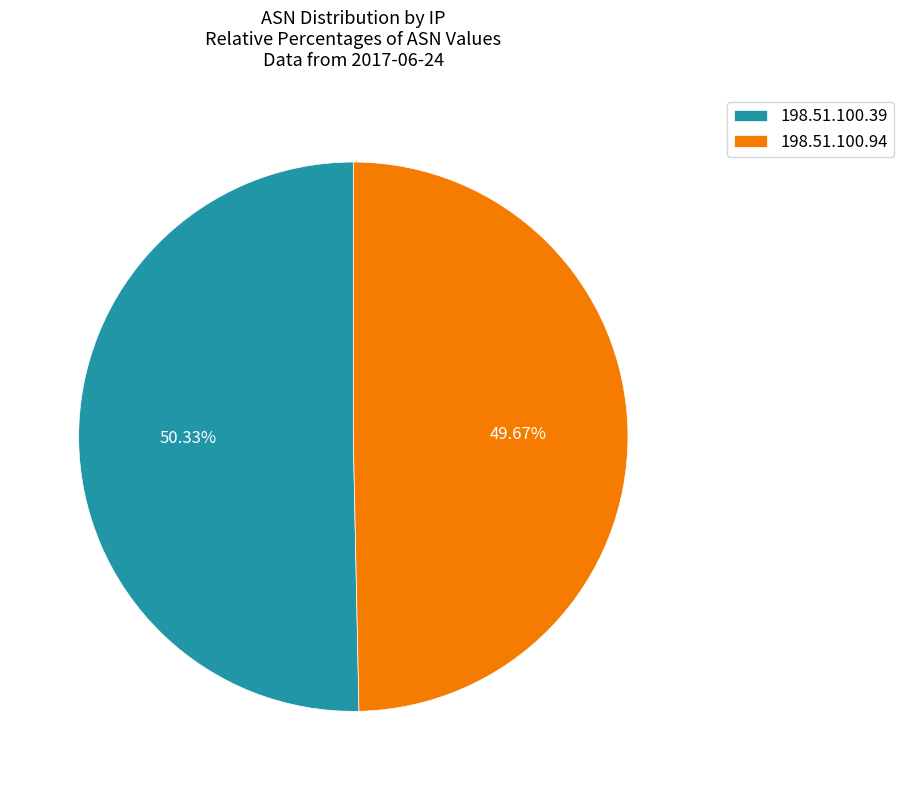

What is the ratio of the value at 198.51.100.94 to the value at 198.51.100.39?

1.0